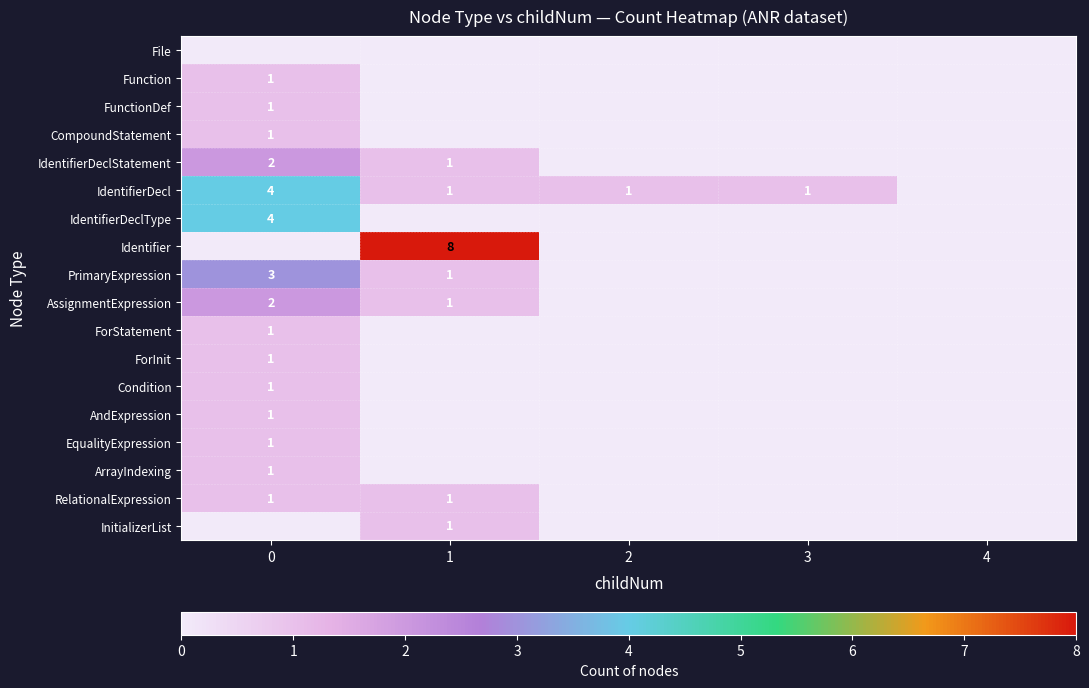

The value of IdentifierDecl at 2 is 2. True or false?

False